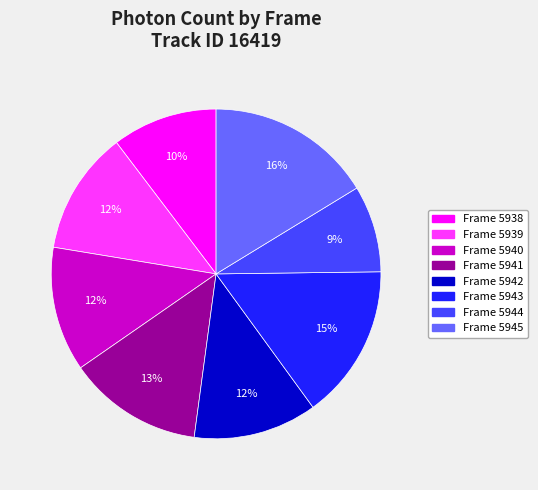

How many slices are in this pie chart?

8